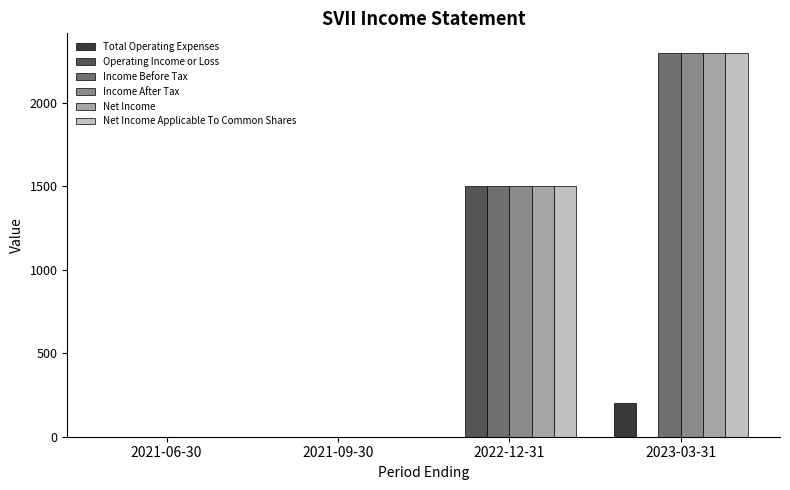

Reading left to right, what are all the values shown in this chart?

Total Operating Expenses: 0	0	0	200
Operating Income or Loss: 0	0	1500	0
Income Before Tax: 0	0	1500	2300
Income After Tax: 0	0	1500	2300
Net Income: 0	0	1500	2300
Net Income Applicable To Common Shares: 0	0	1500	2300